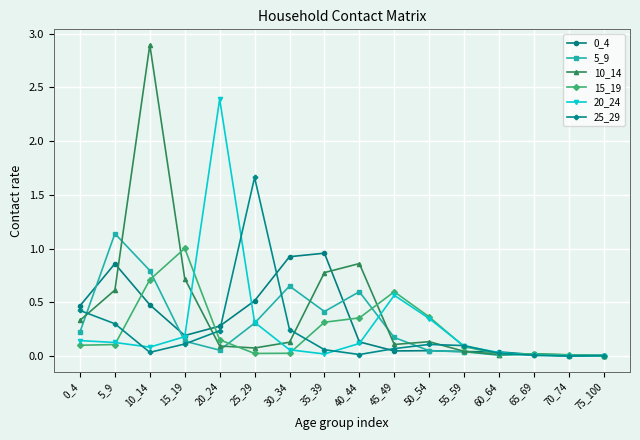

What is the greatest value displayed?

2.9